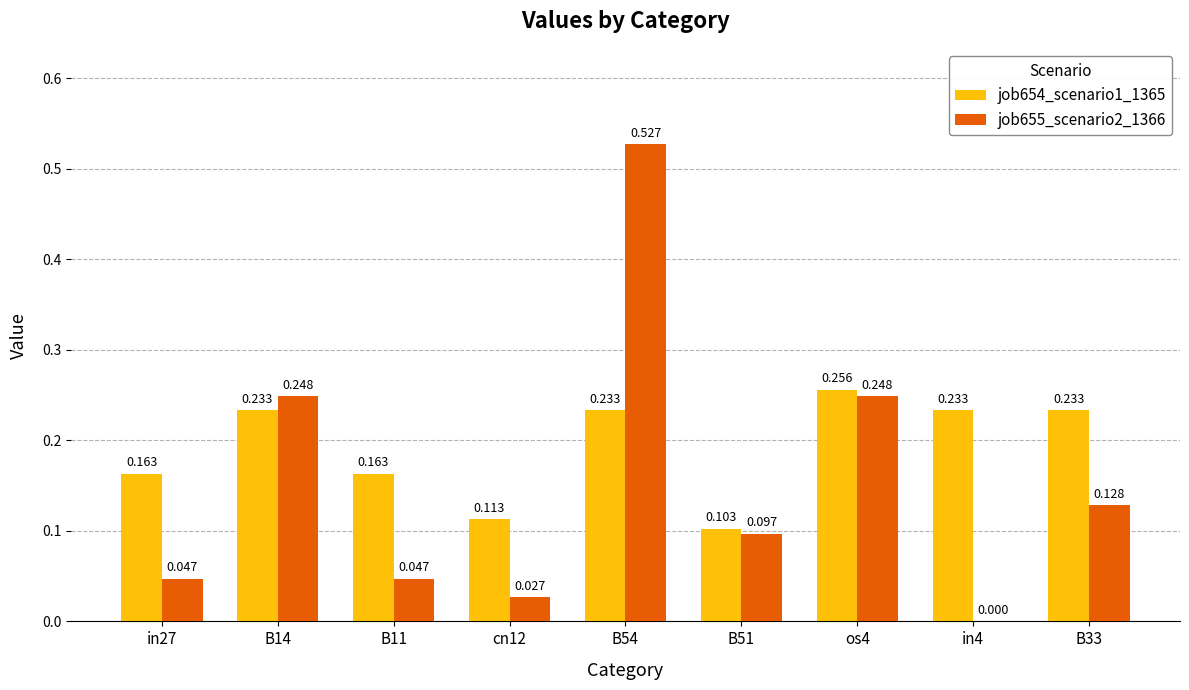

Which series has the largest total across all categories?

job654_scenario1_1365